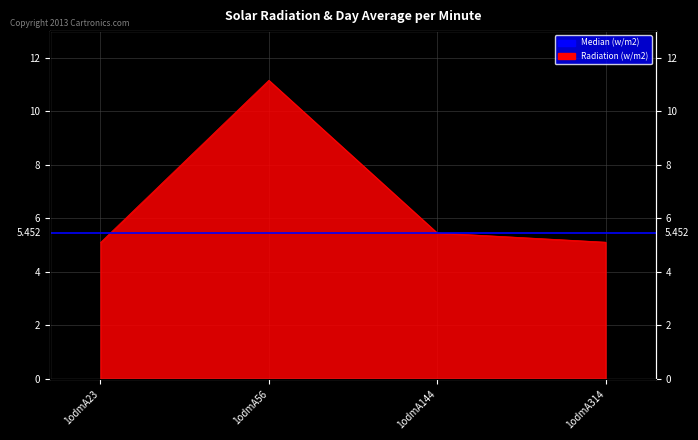

What is the sum of the values at 1odmA56 and 1odmA144?

16.6